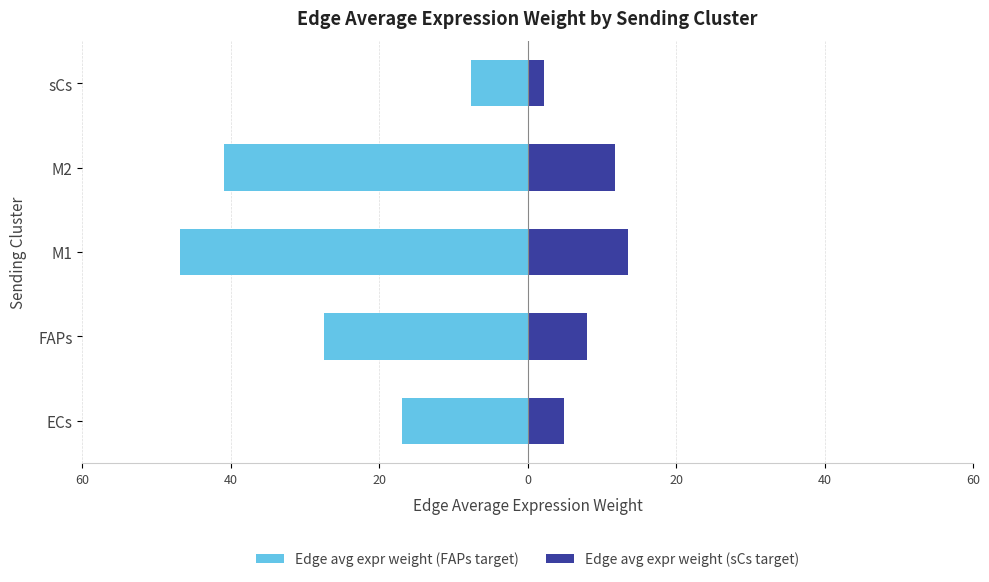

How many distinct data groups are displayed?

2